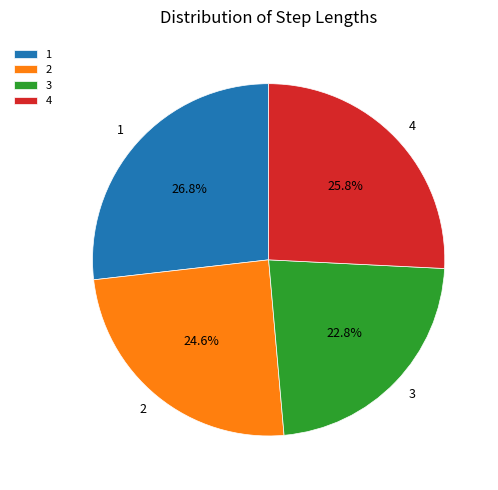

Is 1 the majority of the pie?

No